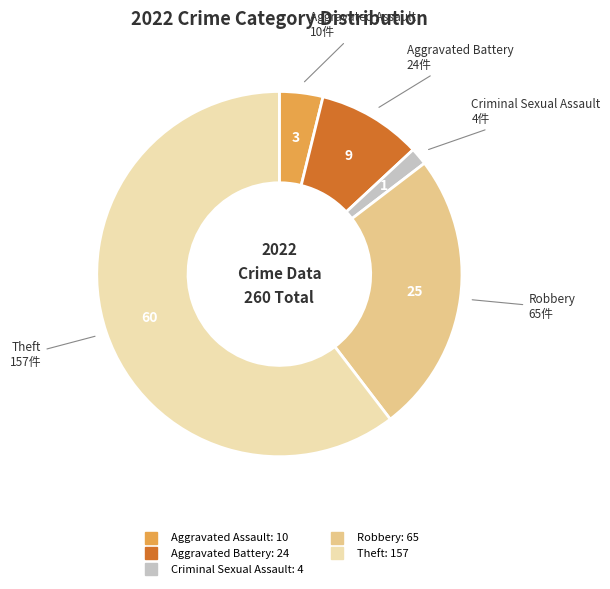

Is there a majority slice in this chart?

Yes